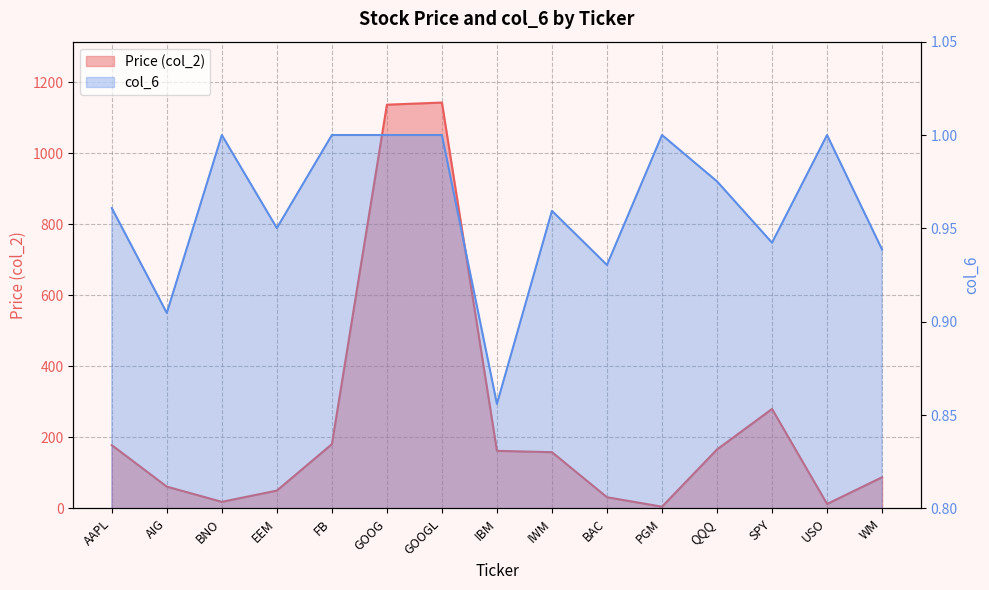

What is the greatest value displayed?

1143.5